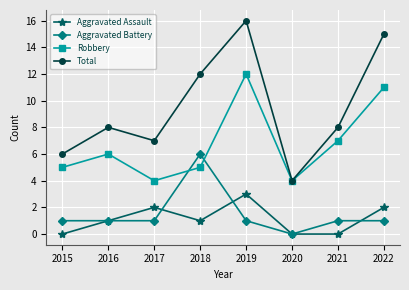

What is the value of the Aggravated Battery point at the 1st from the left?

1